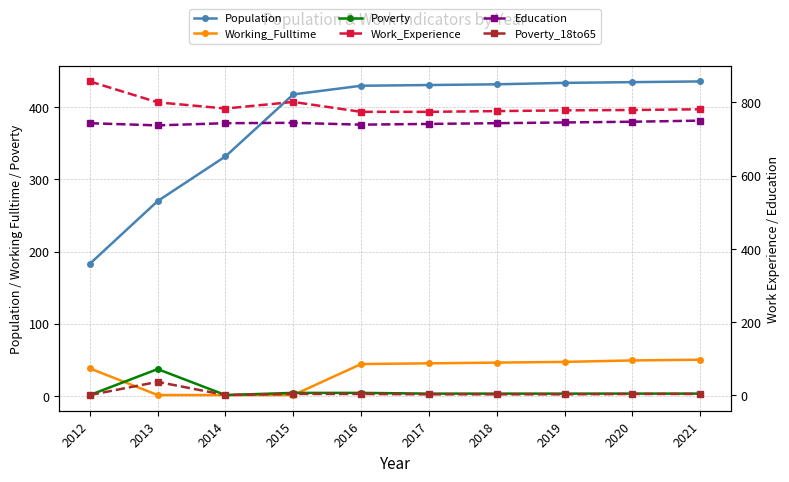

The value of Poverty at 2019 is 5. True or false?

False